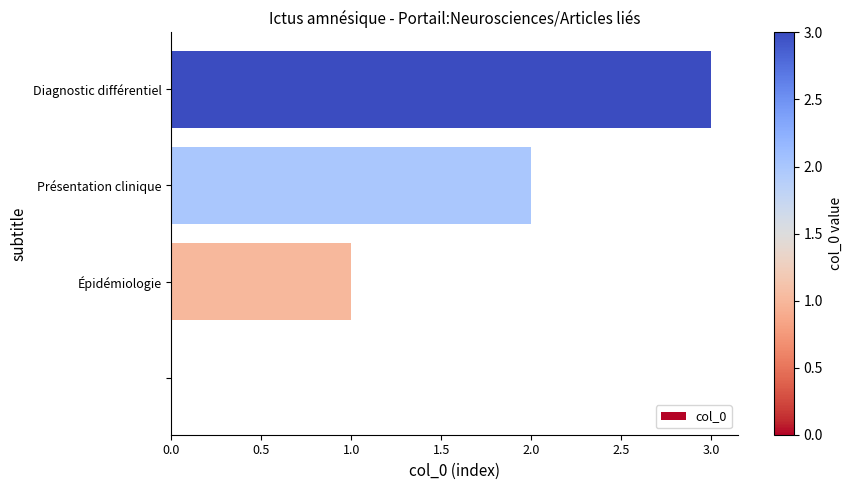

What is the sum of all values?

6